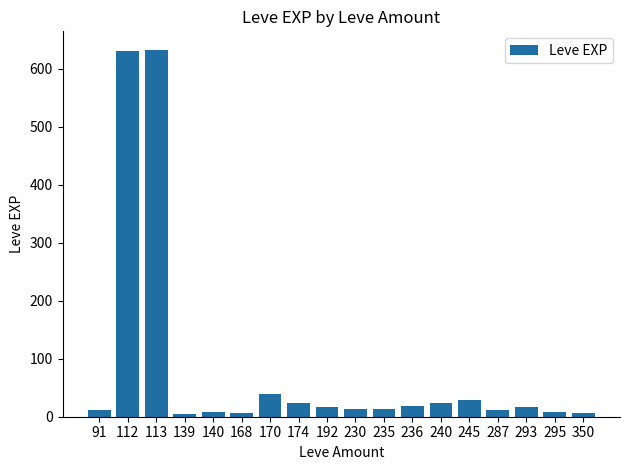

How many bars are there in total?

18